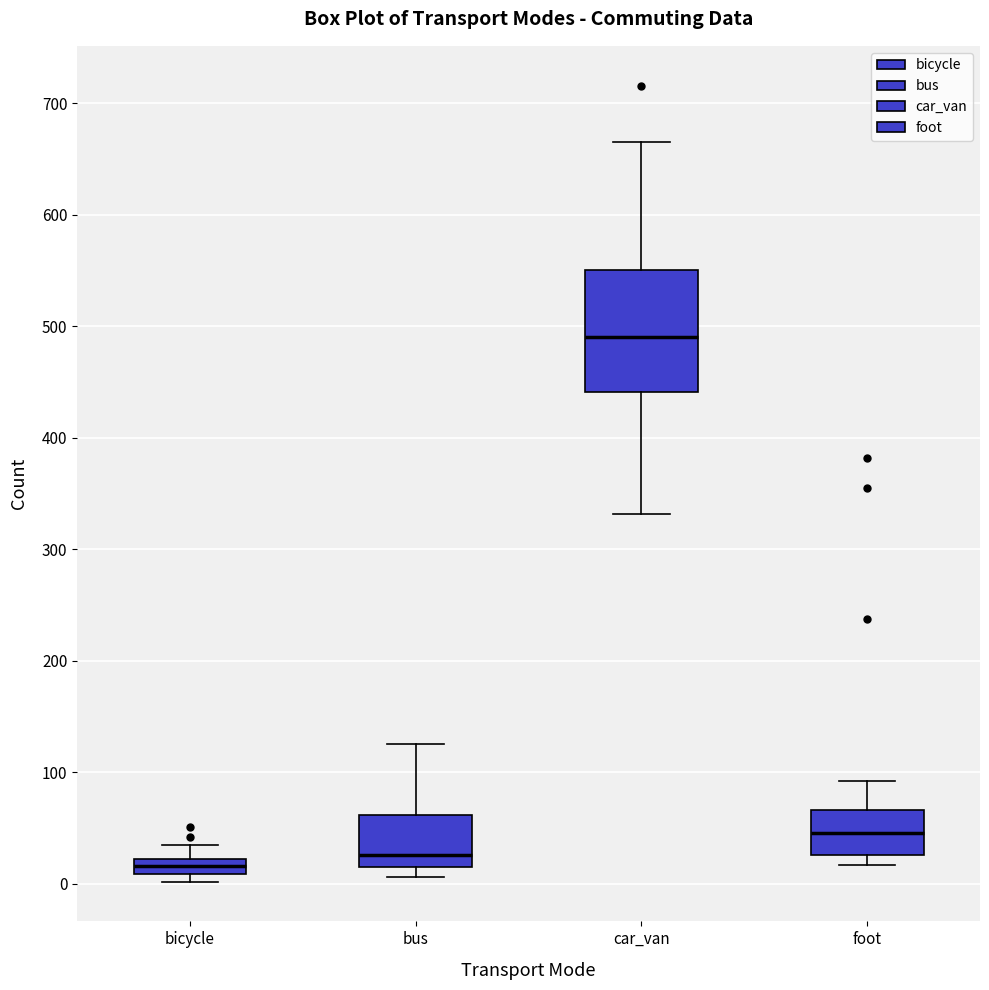

Which box is the tallest, from its lower edge to its upper edge?

car_van